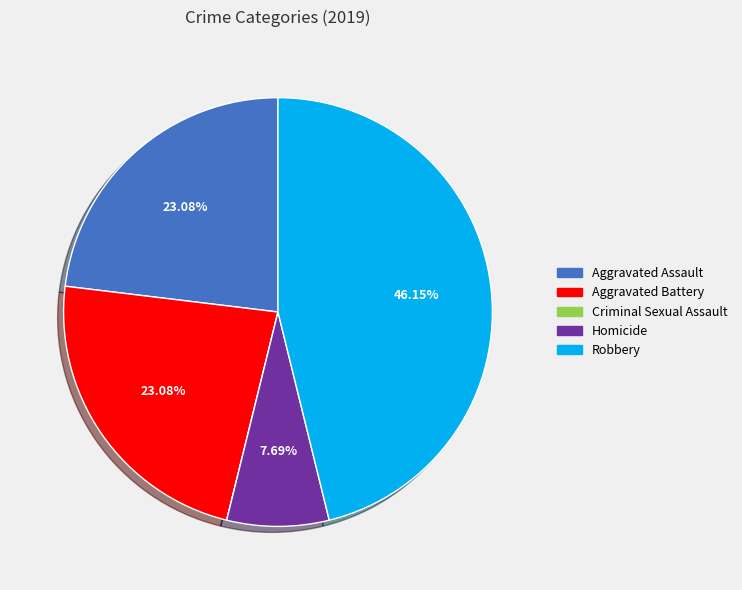

Does any single category account for the majority?

No